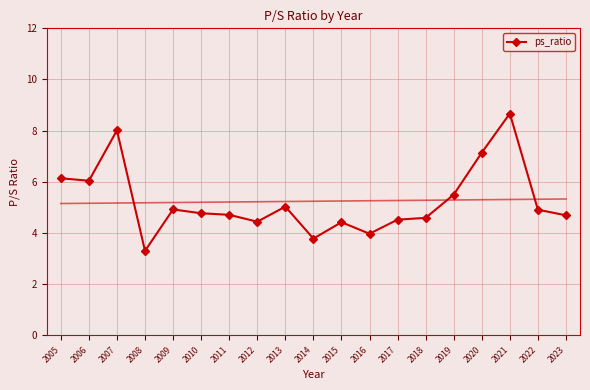

How many data points are above 4?

16